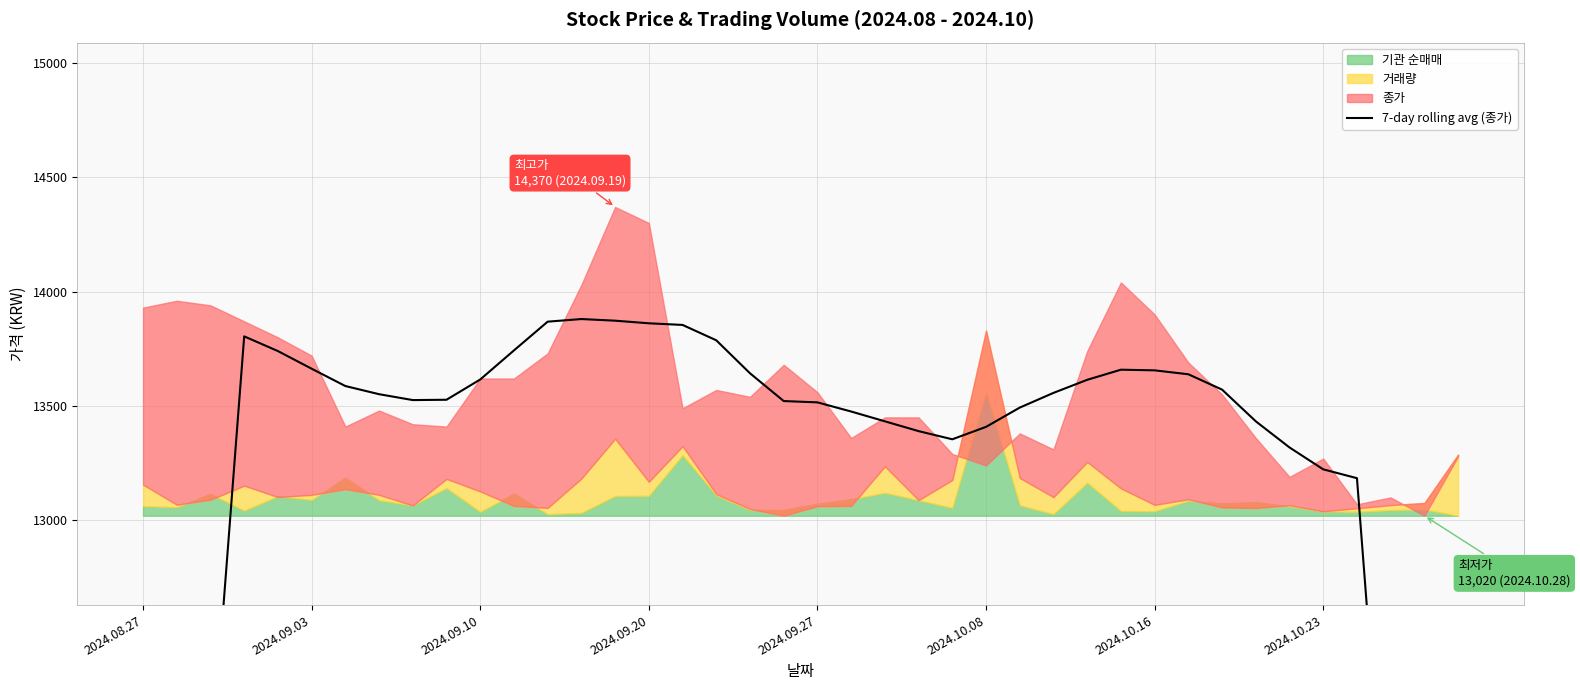

Reading left to right, what are all the values shown in this chart?

7957.1	9928.6	11888.6	13804.3	13740.0	13662.9	13587.1	13551.4	13525.7	13527.1	13615.7	13742.9	13868.6	13880.0	13872.9	13861.4	13854.3	13787.1	13642.9	13521.4	13515.7	13475.7	13432.9	13390.0	13354.3	13408.6	13492.9	13557.1	13614.3	13658.6	13655.7	13638.6	13571.4	13432.9	13318.6	13222.9	13184.3	11275.7	9391.4	7495.7